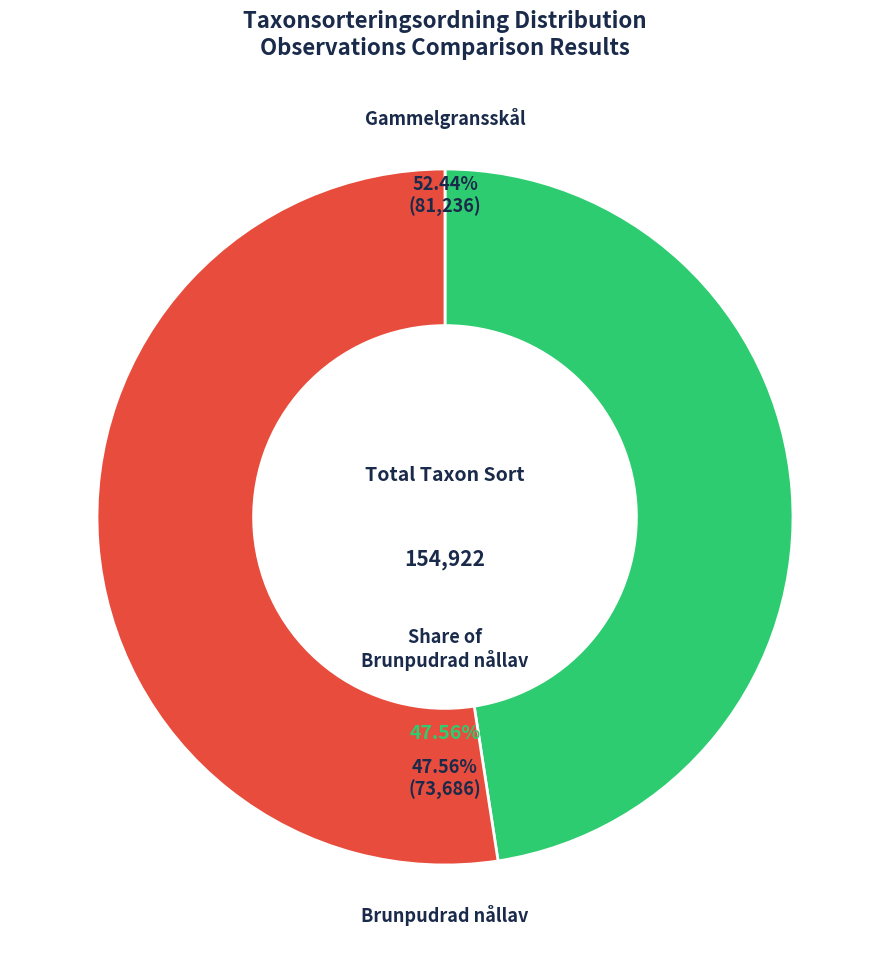

What percentage is the Brunpudrad nållav slice, to the nearest percent?

48%